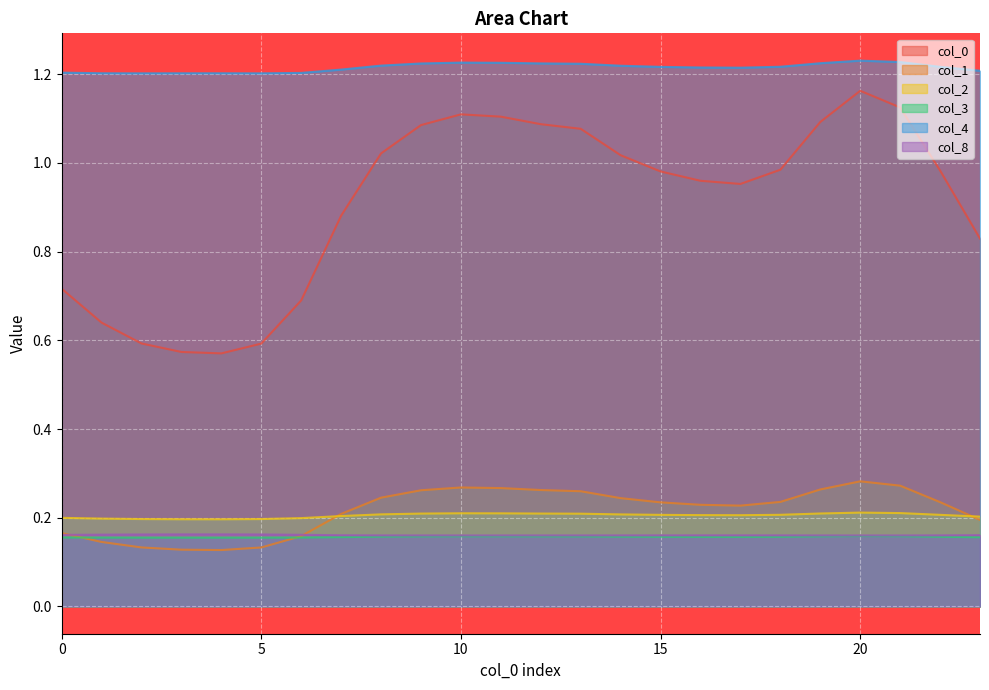

What is the difference between the highest and lowest values at 15?

1.1